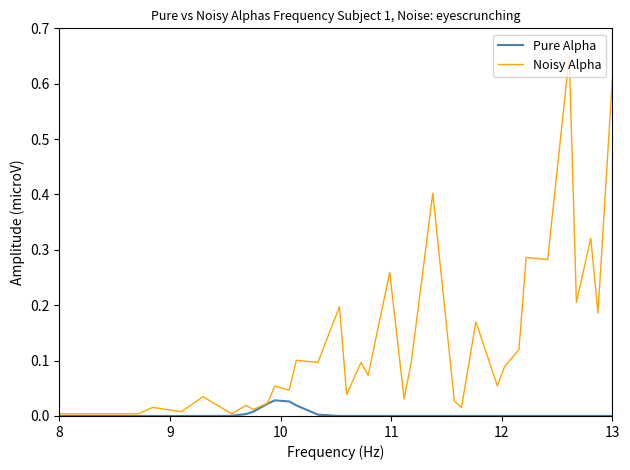

List the series in order of their peak value, lowest first.

Pure Alpha, Noisy Alpha